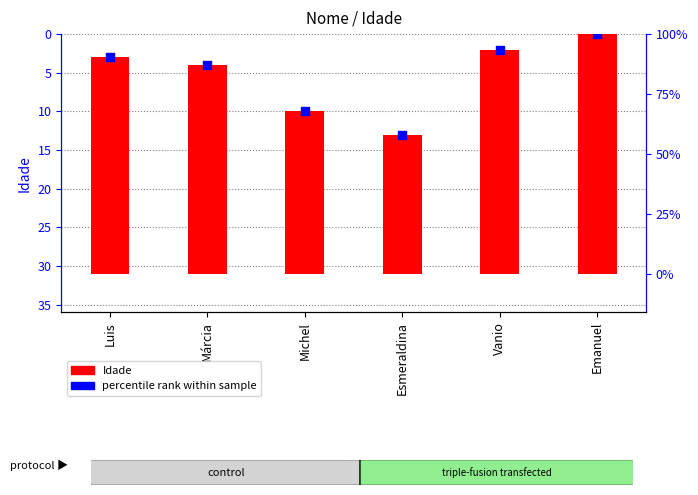

At which category is the sum across all series the highest?

Esmeraldina